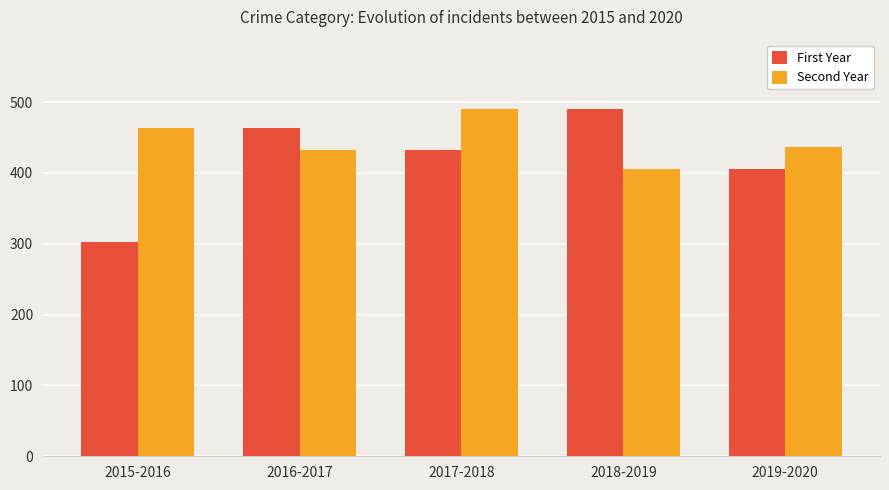

What value does the Second Year series have at 2017-2018?

490